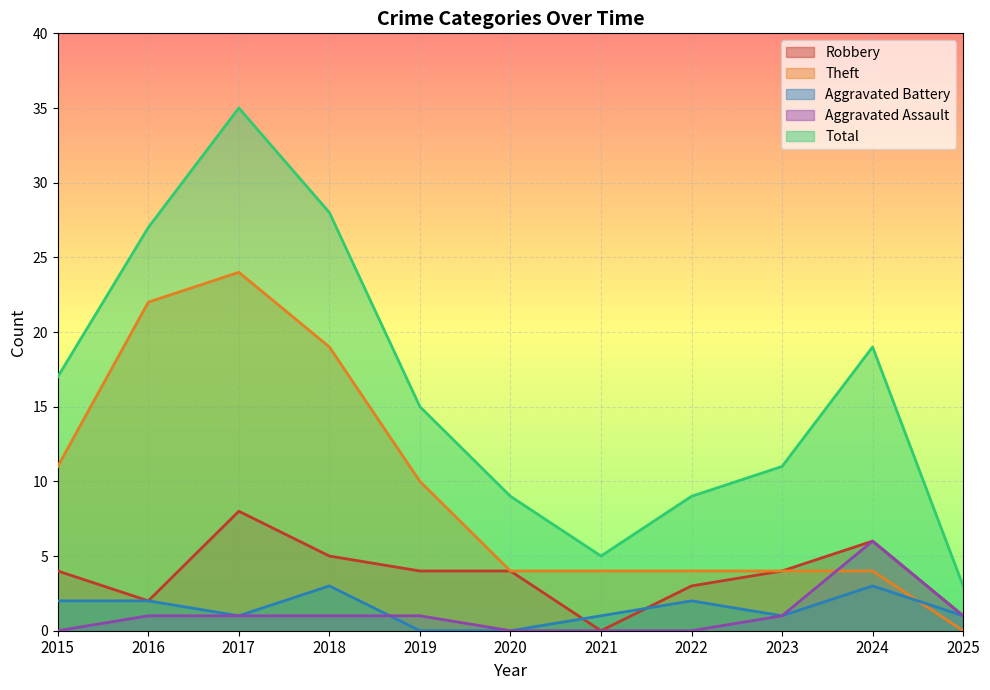

What are all the series names shown in the legend?

Robbery, Theft, Aggravated Battery, Aggravated Assault, Total